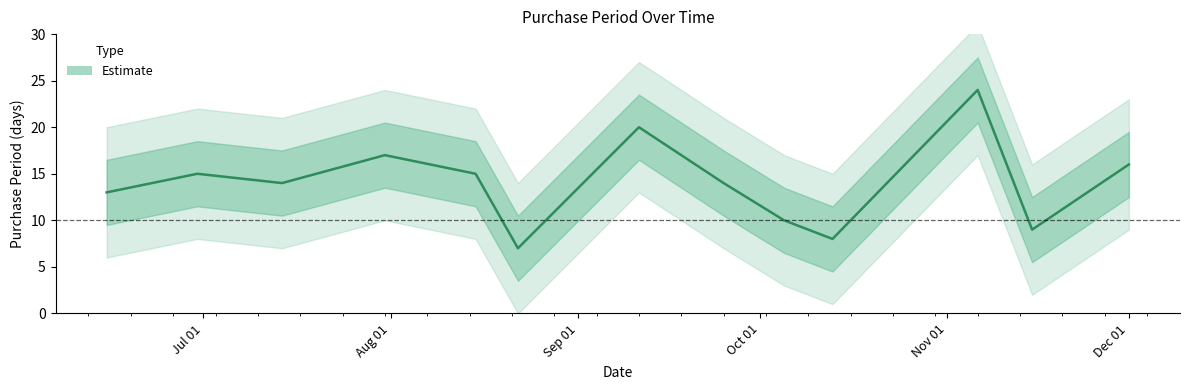

True or false: the data shows 4 at 2017-07-14.

False